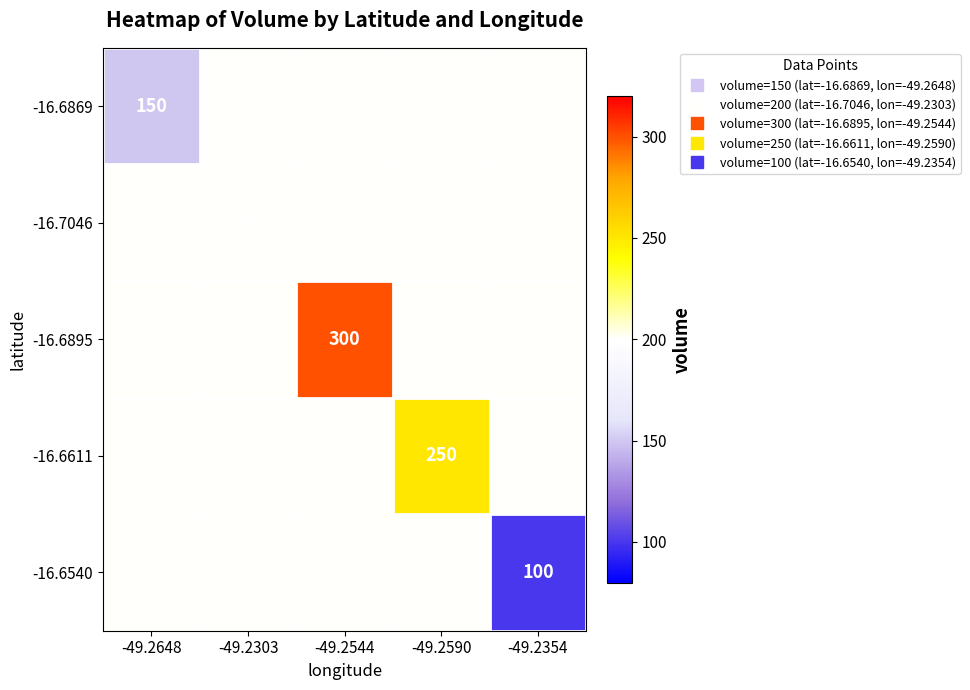

What is the sum of the -16.6869 values at -49.2544 and -49.2590?

400